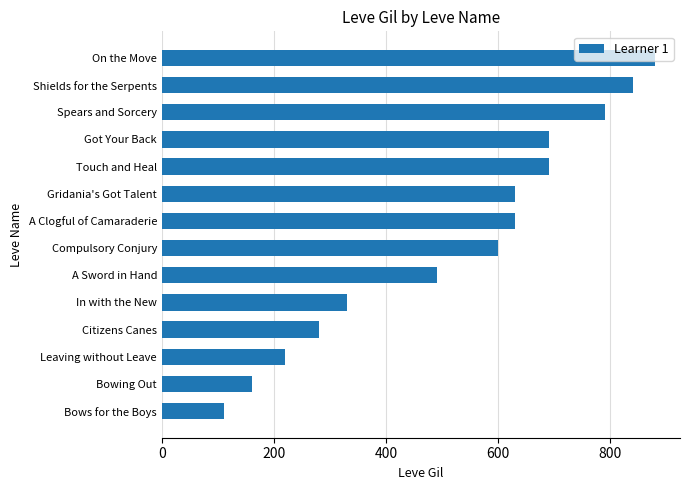

The value at Shields for the Serpents is 840. True or false?

True